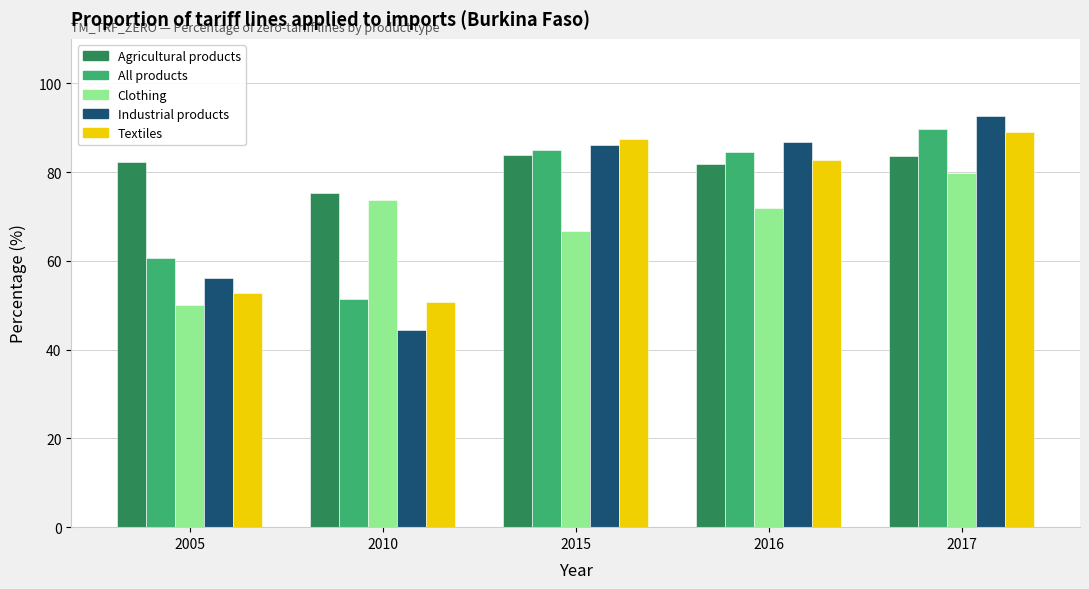

At which label is Industrial products closest to 68?

2005